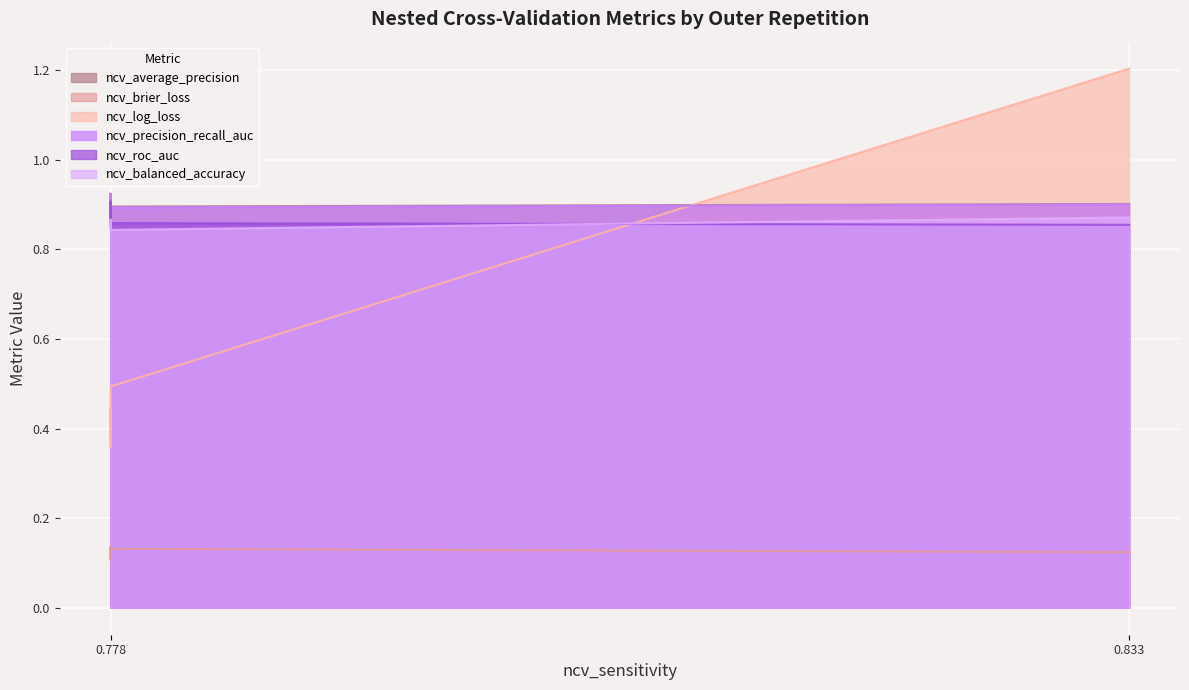

True or false: ncv_precision_recall_auc has more than 1 points higher than both neighbors.

True